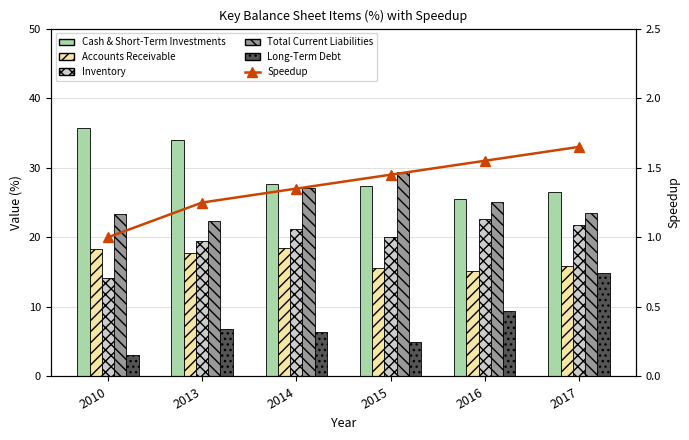

What is the difference between the Accounts Receivable values at 2015 and 2017?

0.3